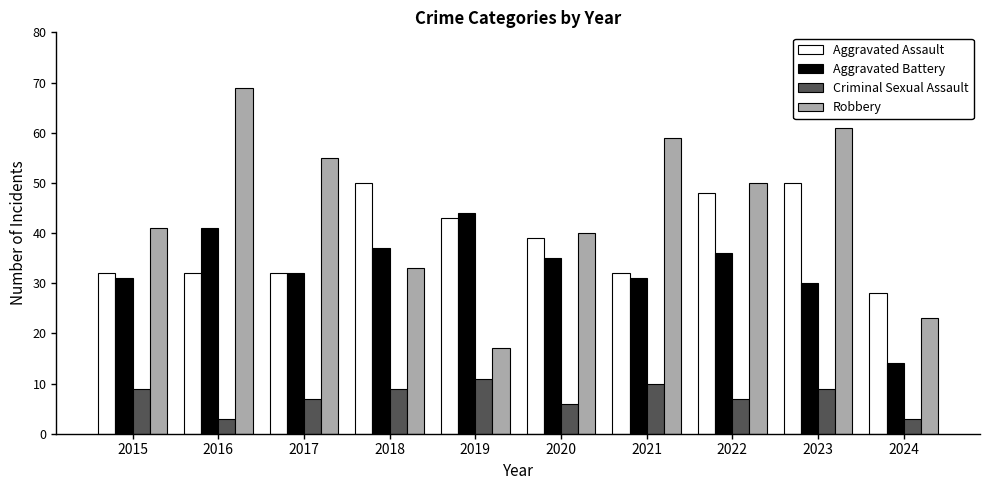

Reading right to left, transcribe all the data shown in this chart.

Aggravated Assault: 2024=28	2023=50	2022=48	2021=32	2020=39	2019=43	2018=50	2017=32	2016=32	2015=32
Aggravated Battery: 2024=14	2023=30	2022=36	2021=31	2020=35	2019=44	2018=37	2017=32	2016=41	2015=31
Criminal Sexual Assault: 2024=3	2023=9	2022=7	2021=10	2020=6	2019=11	2018=9	2017=7	2016=3	2015=9
Robbery: 2024=23	2023=61	2022=50	2021=59	2020=40	2019=17	2018=33	2017=55	2016=69	2015=41